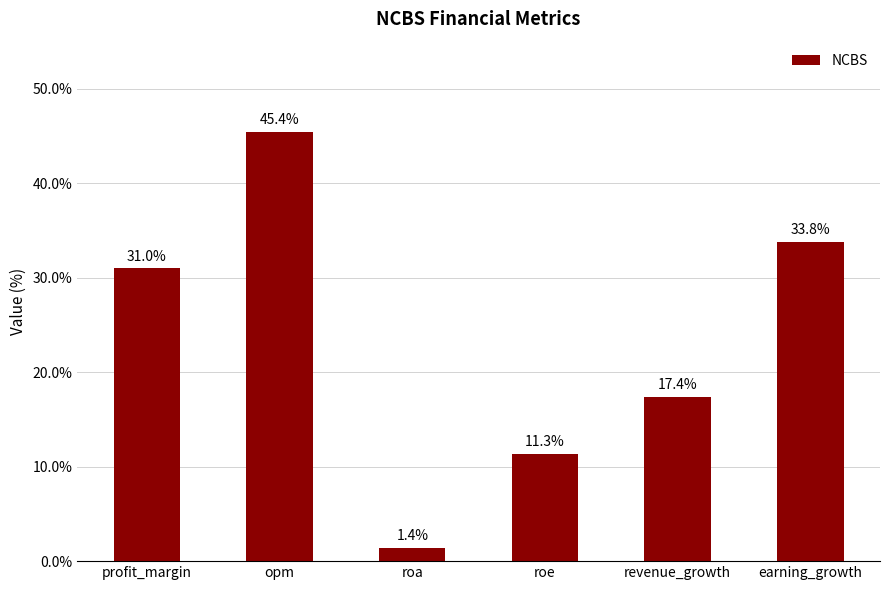

What is the label of the 6th bar from the right?

profit_margin